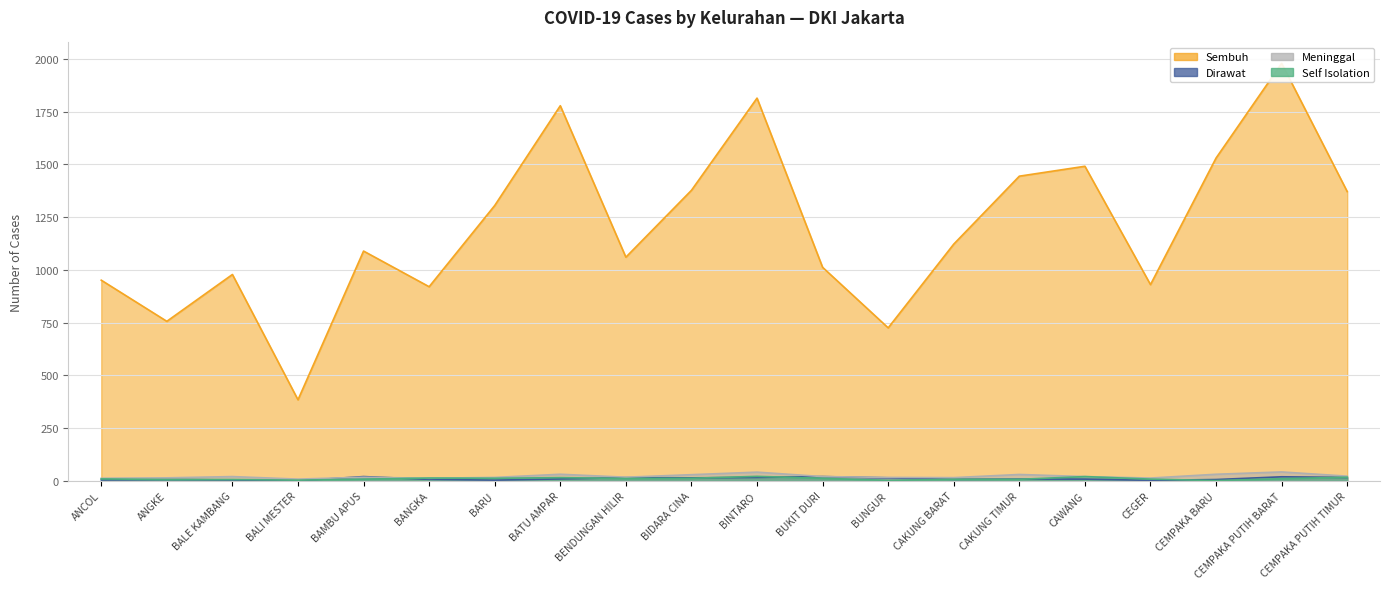

The Sembuh series shows 490 at BIDARA CINA. True or false?

False